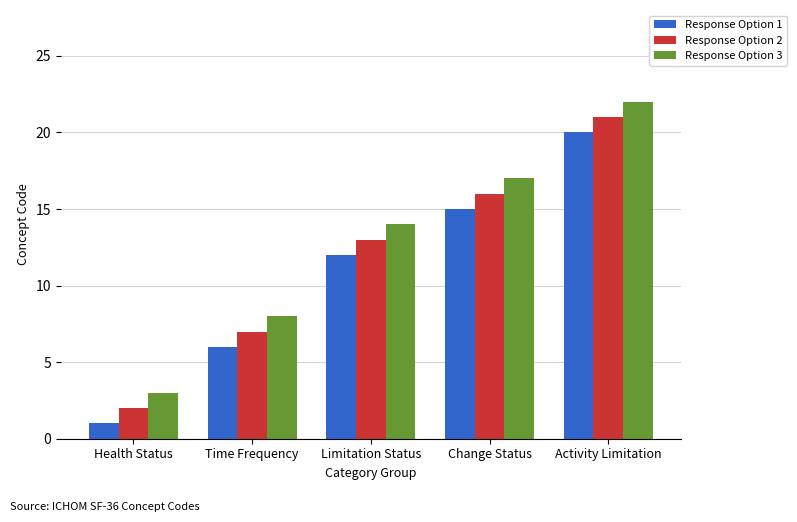

List the series in order of their overall mean, lowest first.

Response Option 1, Response Option 2, Response Option 3